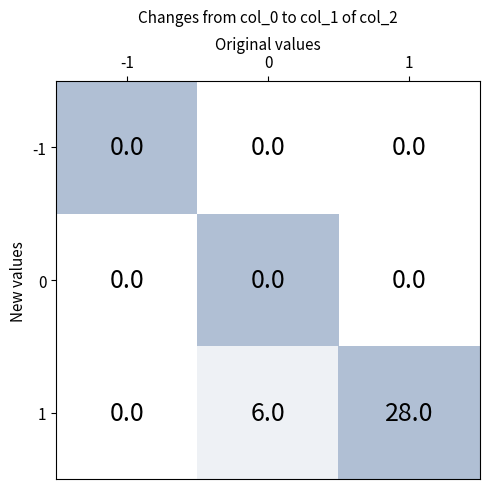

Between 0 and 1, which series saw the biggest shift?

1